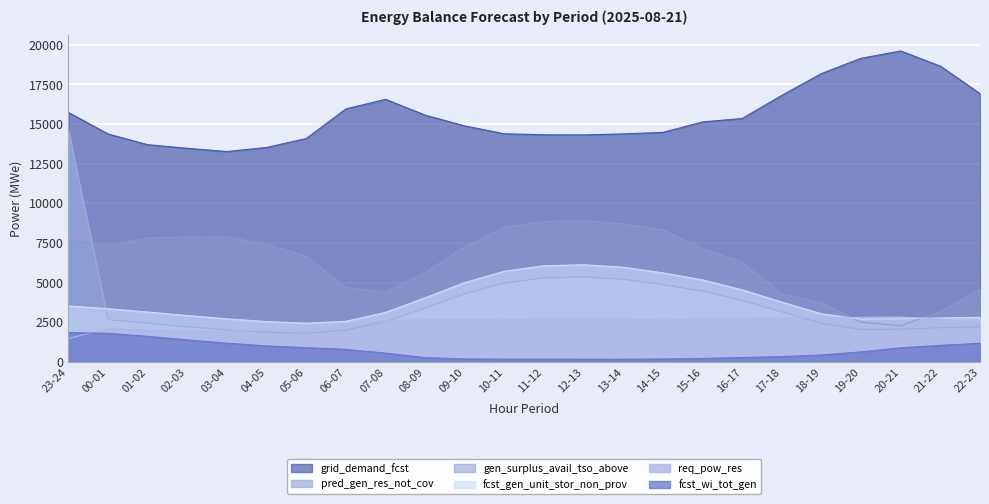

Where is the first local maximum for req_pow_res?

00-01